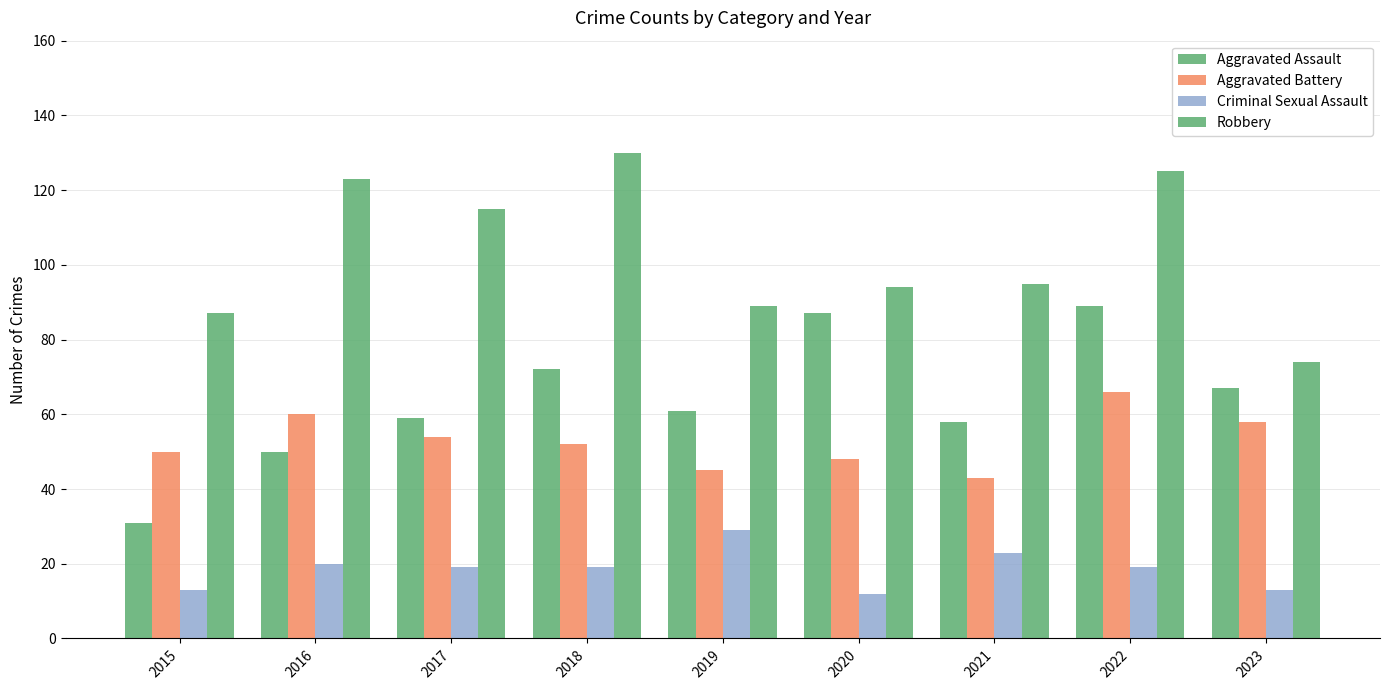

What is the value of the Aggravated Battery bar at the 7th from the left?

43